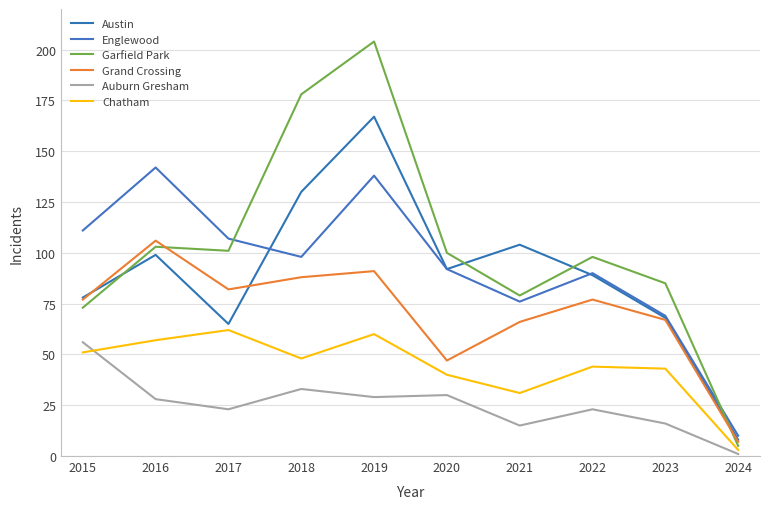

The value of Auburn Gresham at 2022 is 11. True or false?

False